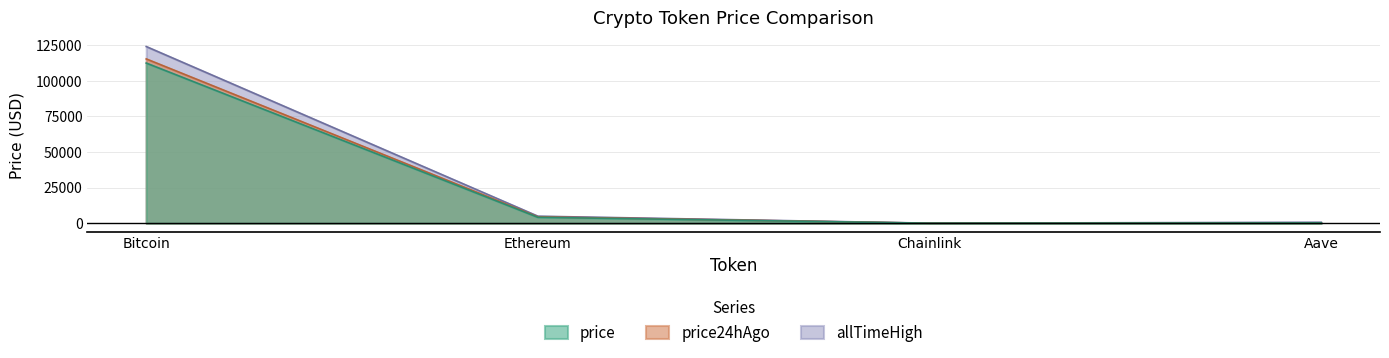

The allTimeHigh series shows 661.7 at Aave. True or false?

True